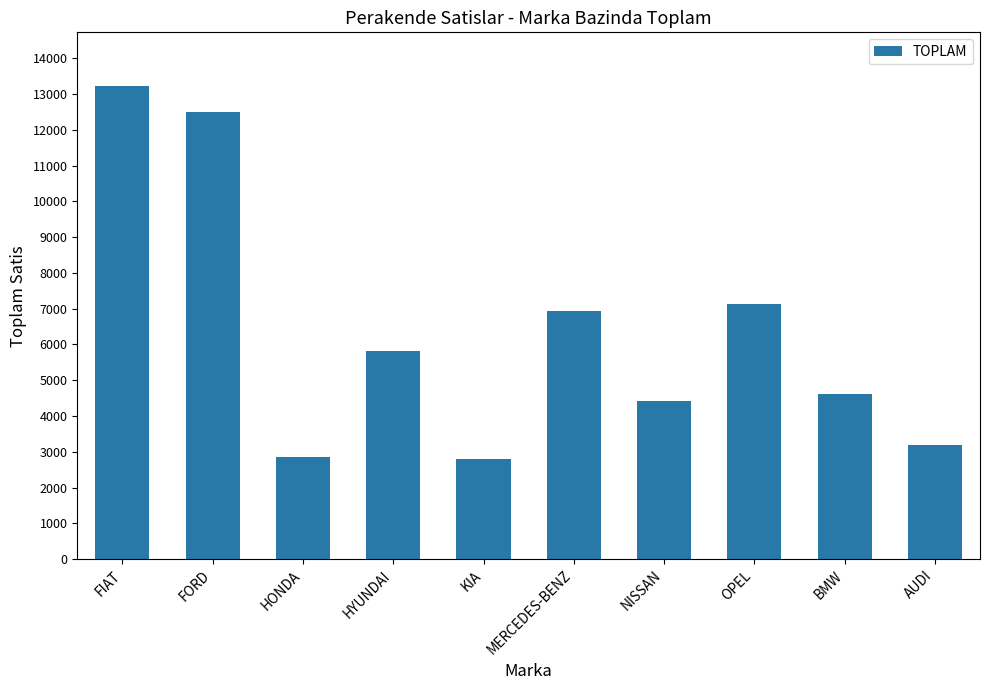

What is the difference between the maximum and minimum values?

10440